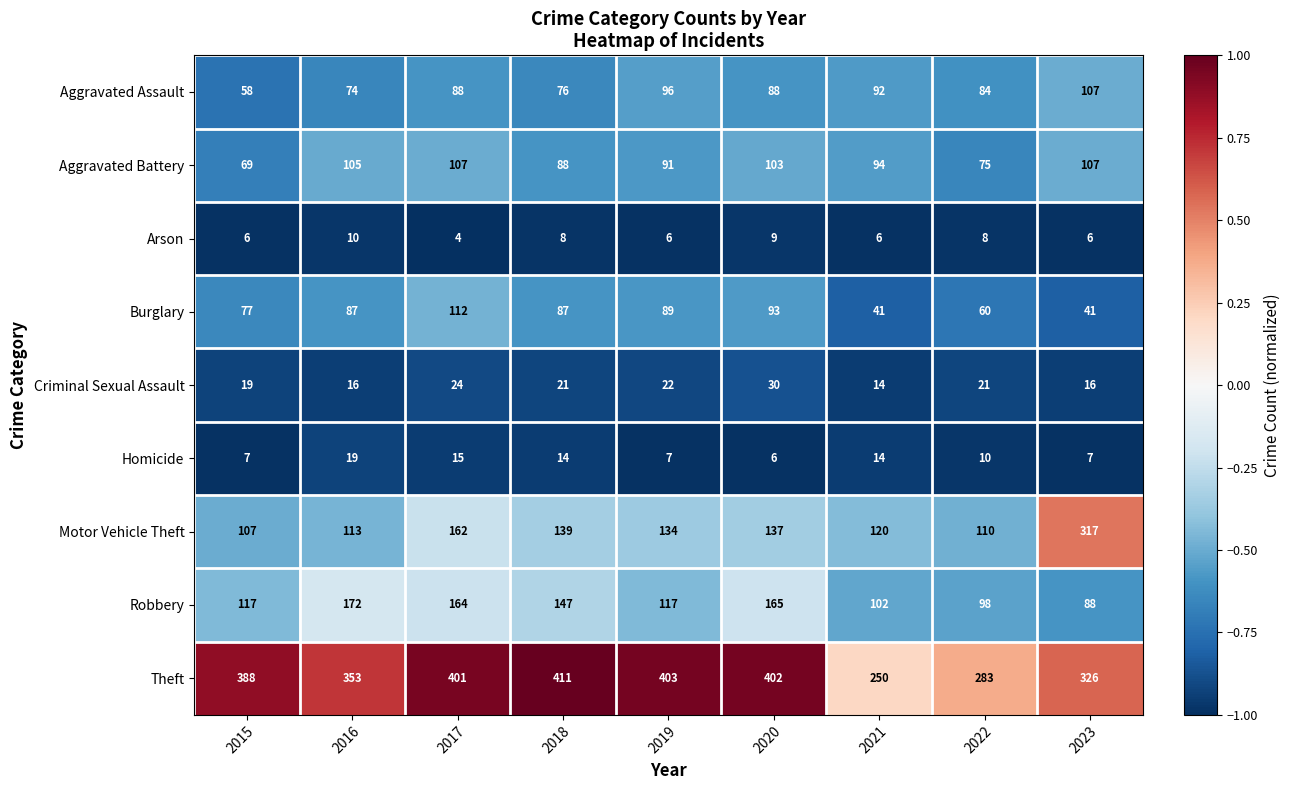

Count the Arson values in the range 6 to 8.

6